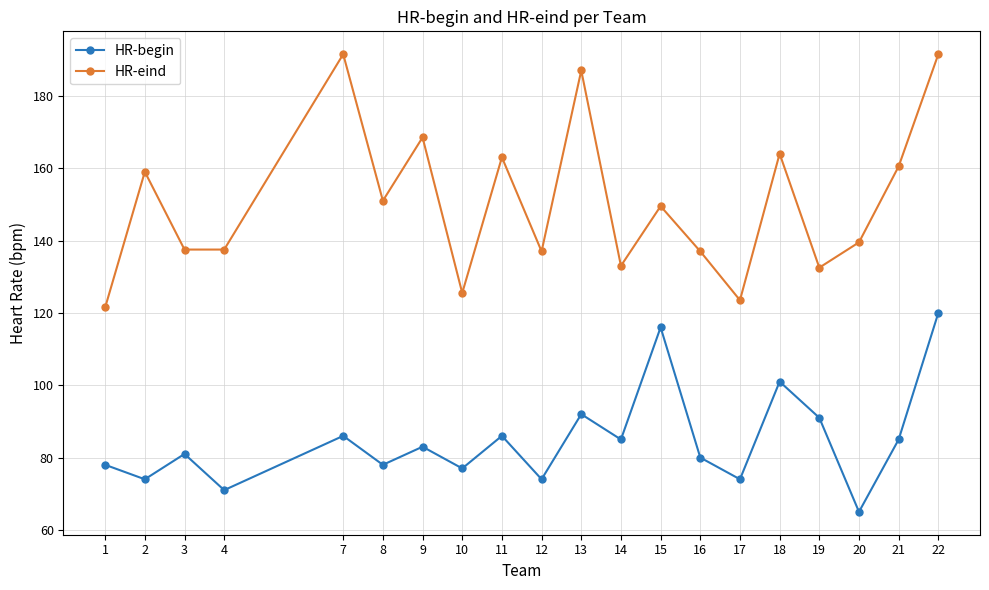

Rank the series at 2 from lowest to highest value.

HR-begin, HR-eind